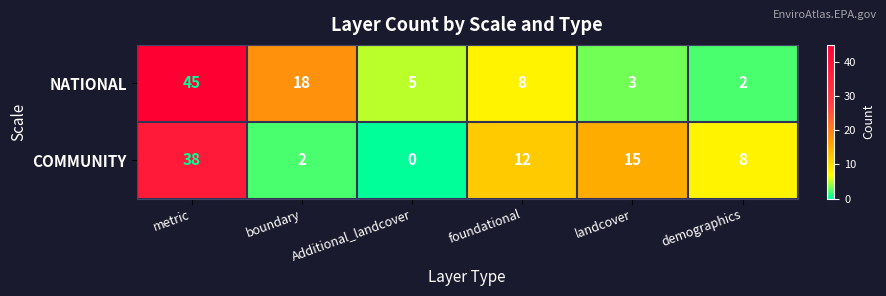

Between metric and boundary, which series saw the biggest shift?

COMMUNITY